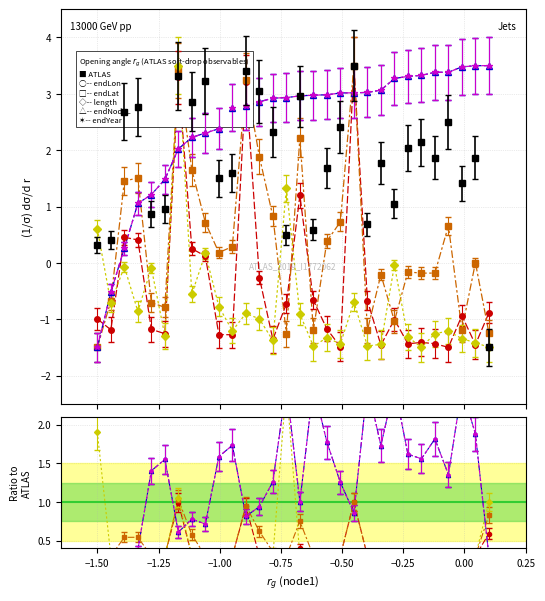

How many positive values does the endNodeL series have?

28